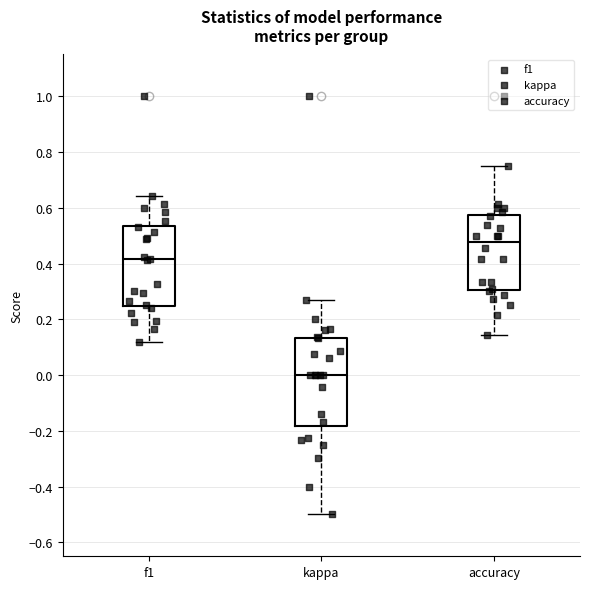

Which box has the lowest median line?

kappa